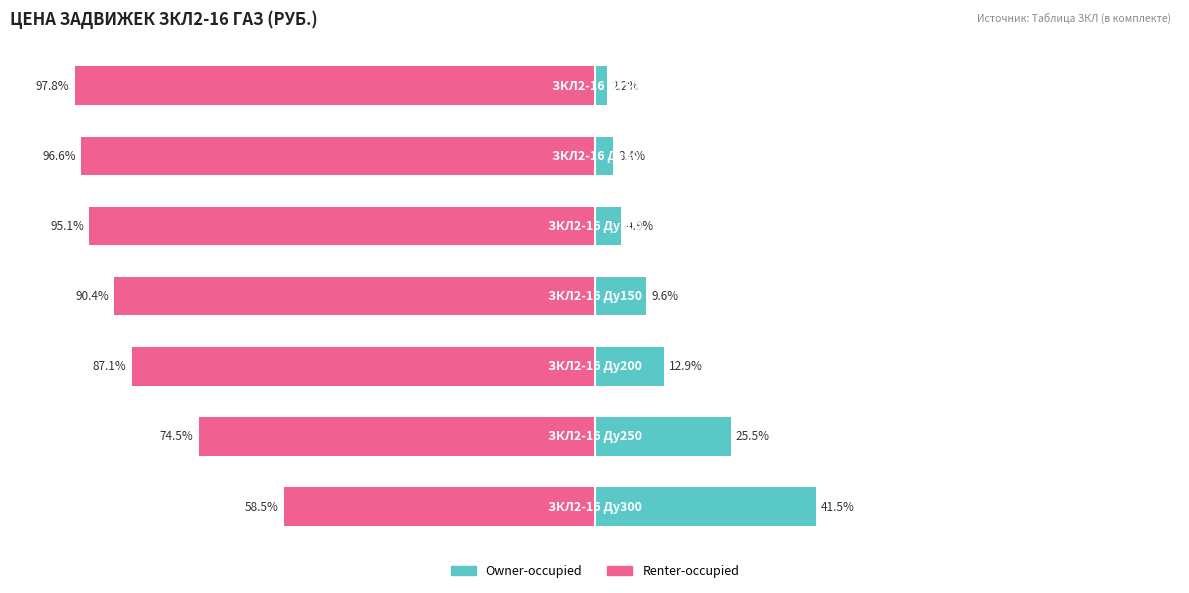

How many bars are there in total?

14